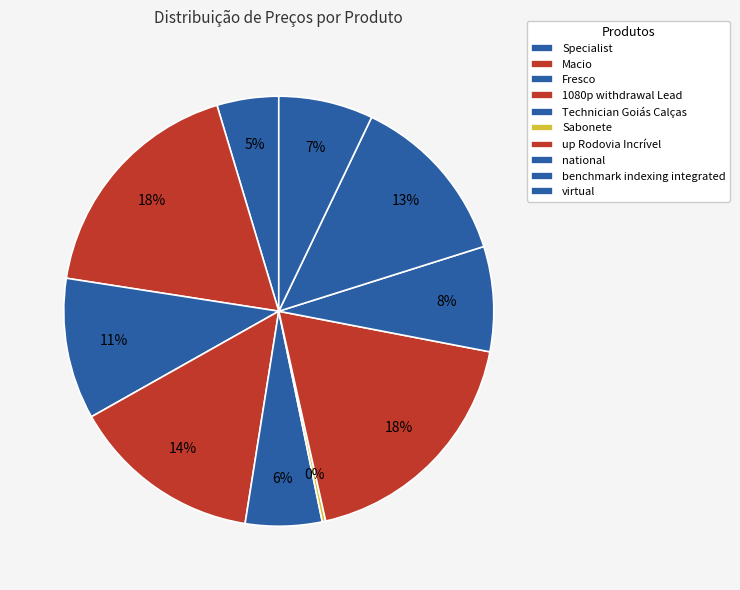

What portion of the pie excludes Specialist?

95.4%